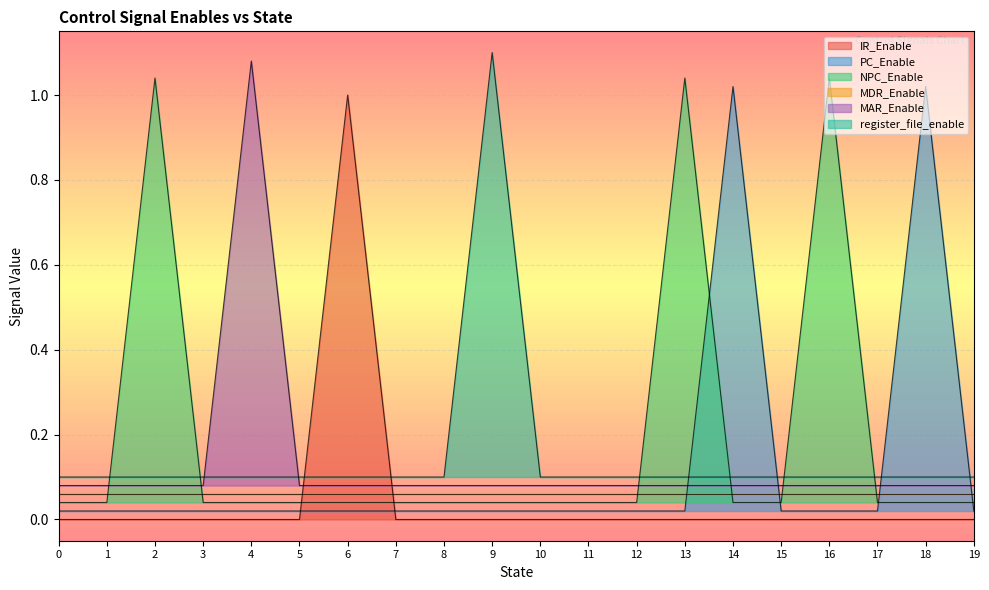

What is the sum of all MAR_Enable values?

2.6